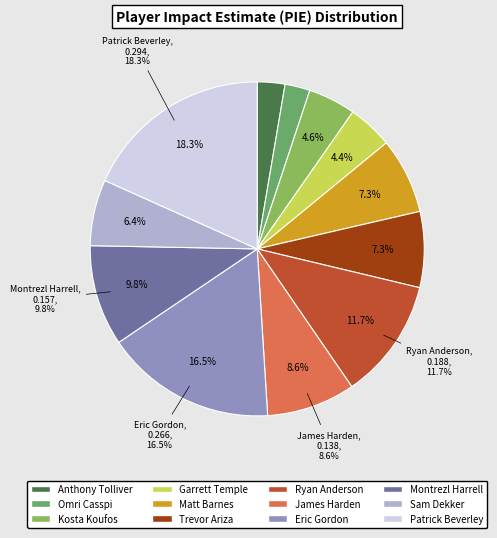

Combined, do Kosta Koufos and Garrett Temple account for over 50%?

No